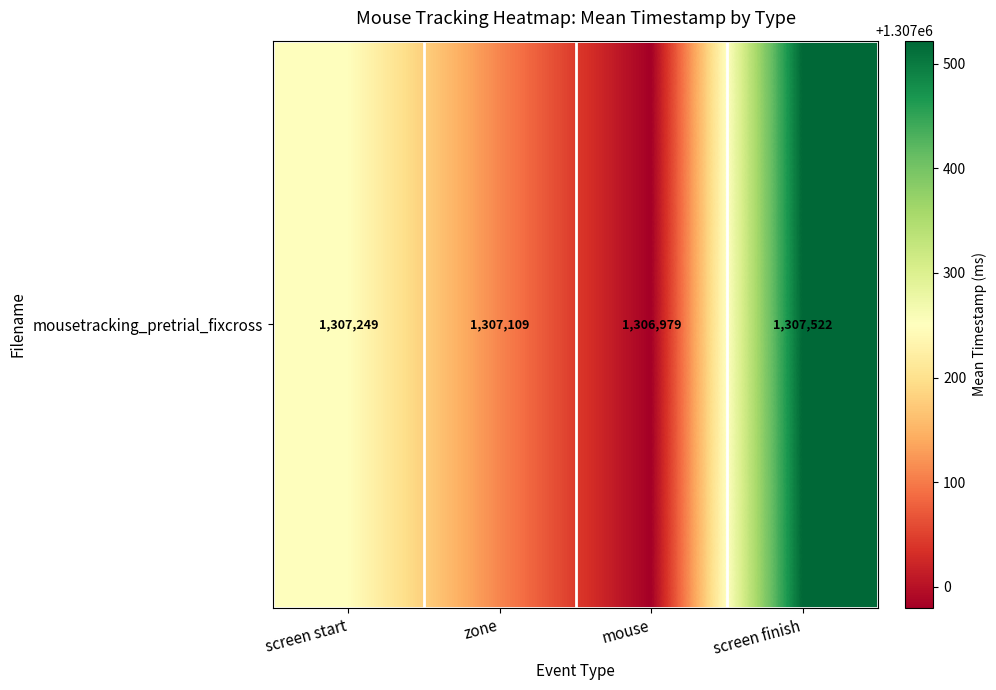

What is the average value?

1307214.9